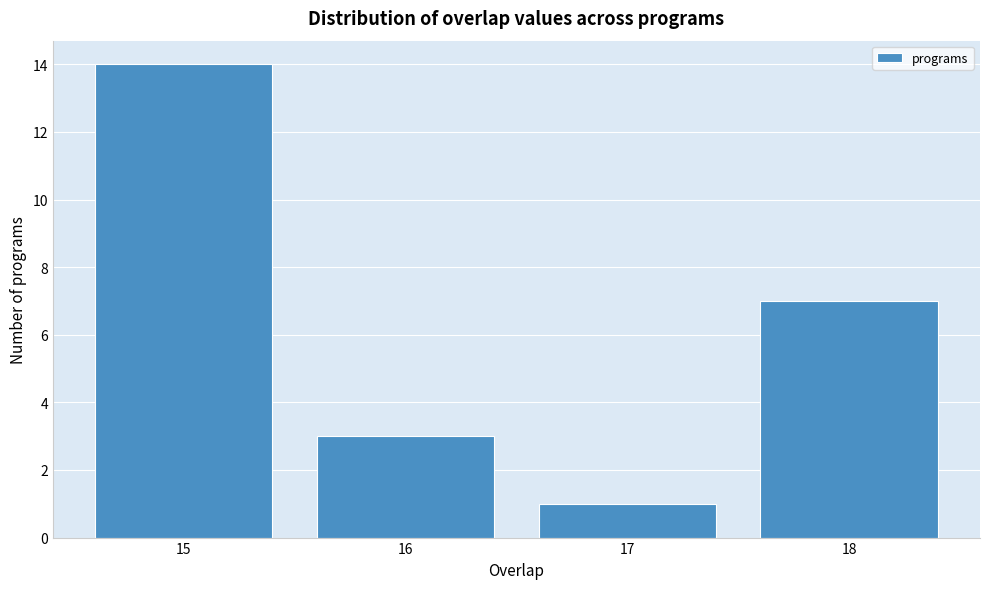

Reading right to left, transcribe all the data shown in this chart.

7	1	3	14